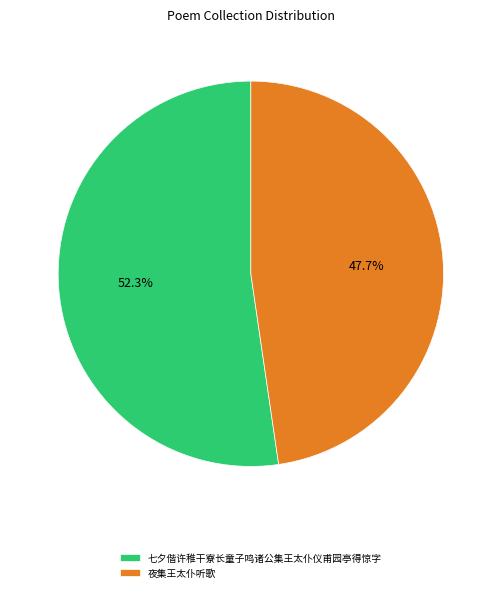

To the nearest percent, what is the difference between the largest and smallest slice percentages?

5%